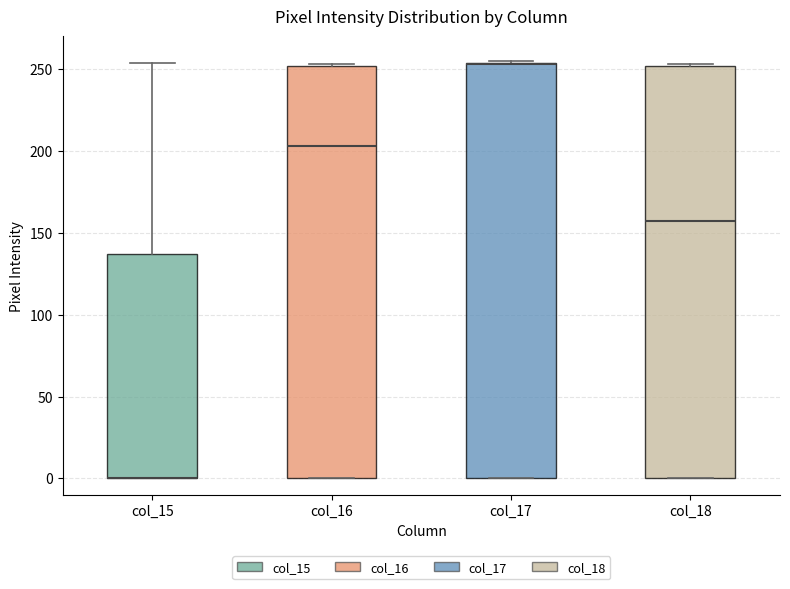

Where does the upper whisker of the box for col_15 end on the y-axis? The values are not printed on the chart, so give them approximately, as read against the axis.

255